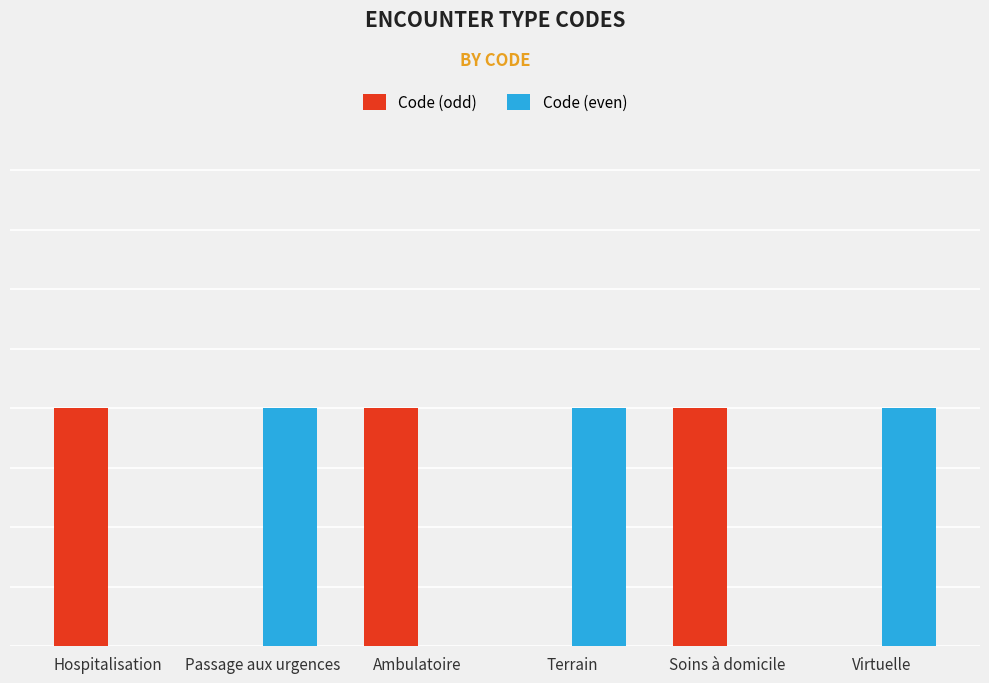

What is the label of the 3rd bar from the right?

Terrain